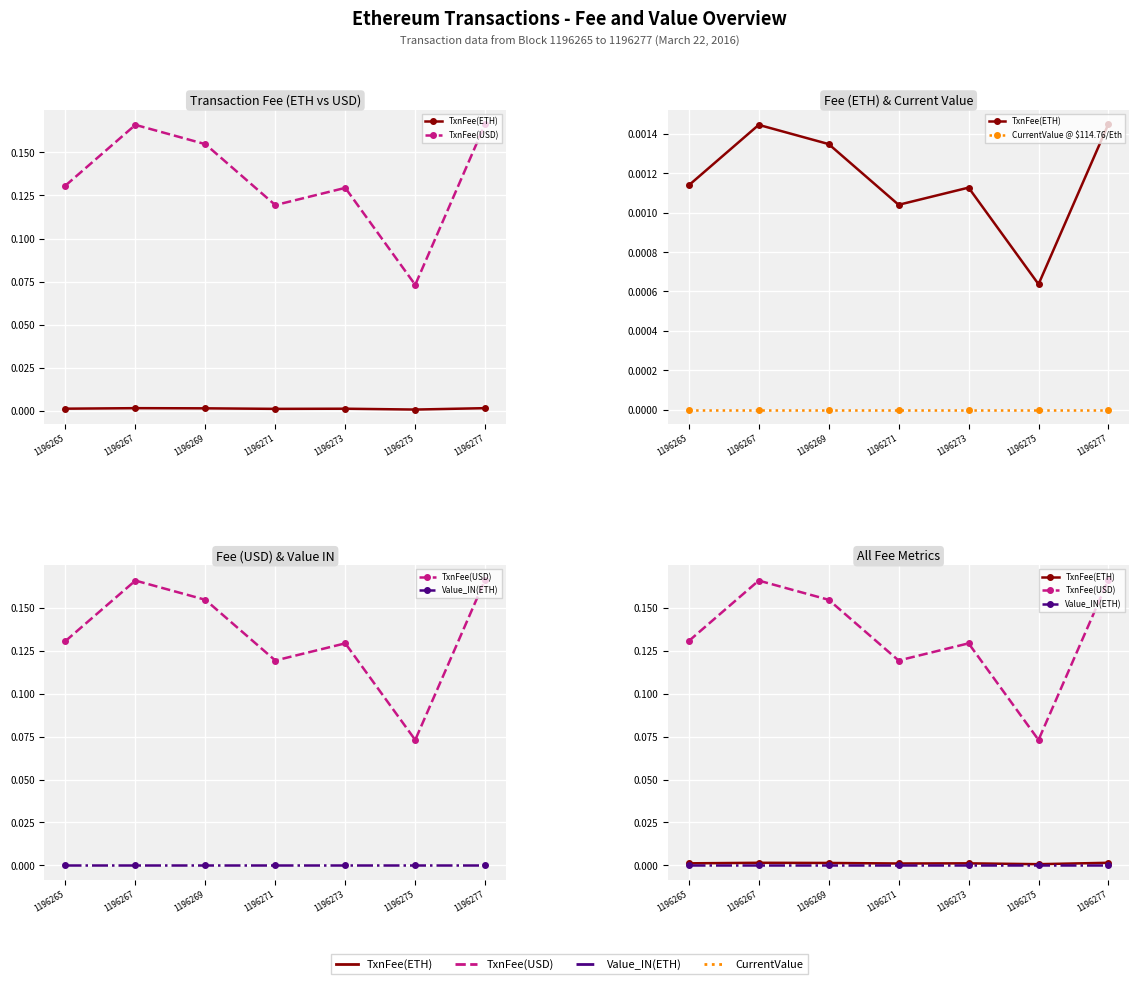

List the labels in order of TxnFee(ETH) value, largest first.

1196277, 1196267, 1196269, 1196265, 1196273, 1196271, 1196275